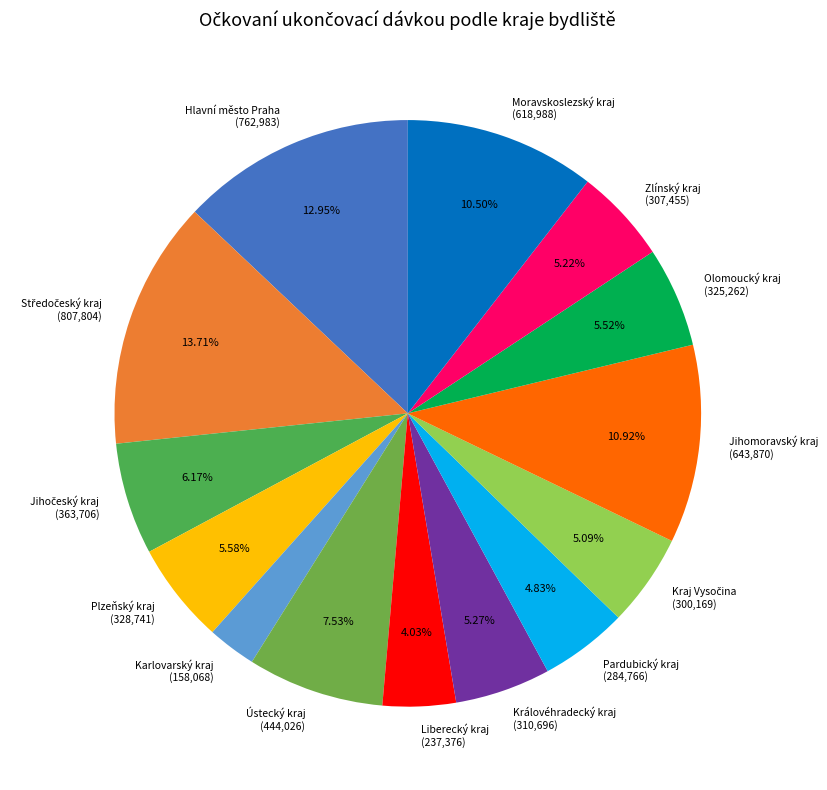

To the nearest percent, what portion does Jihomoravský kraj represent?

11%